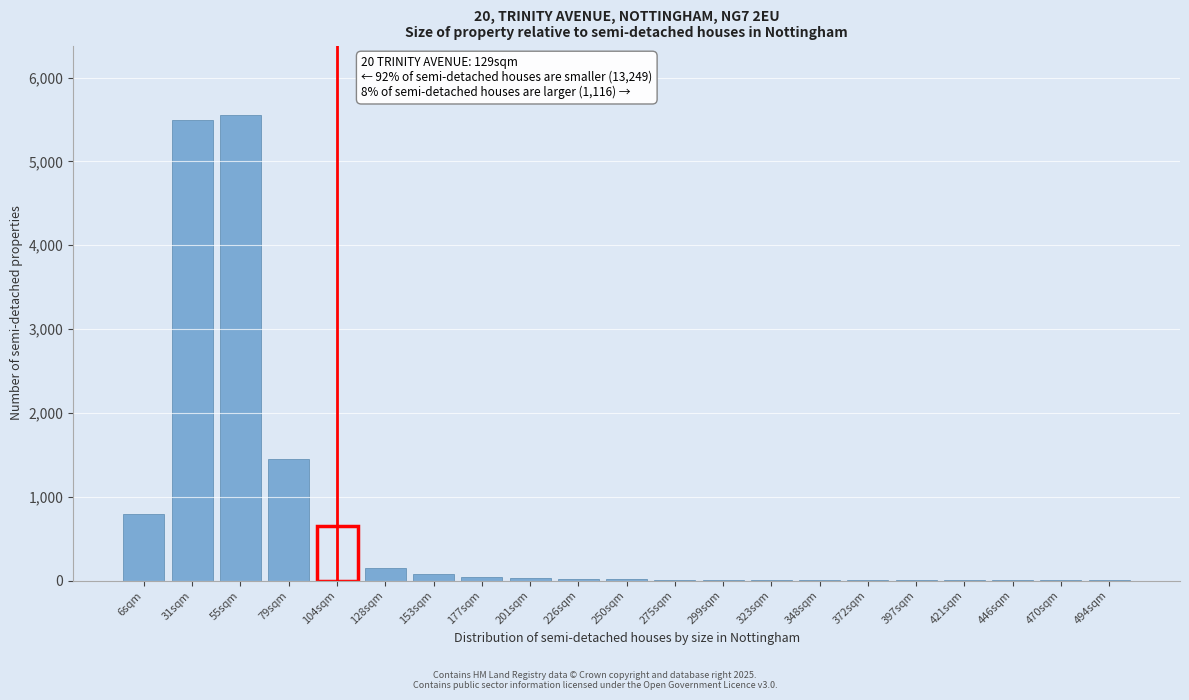

What is the sum of all values?

14327